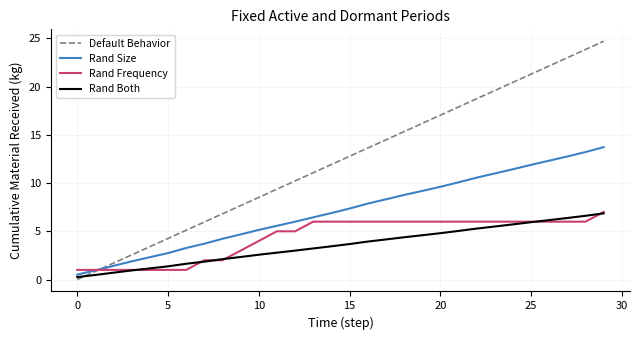

Which series has the widest spread of values?

Default Behavior